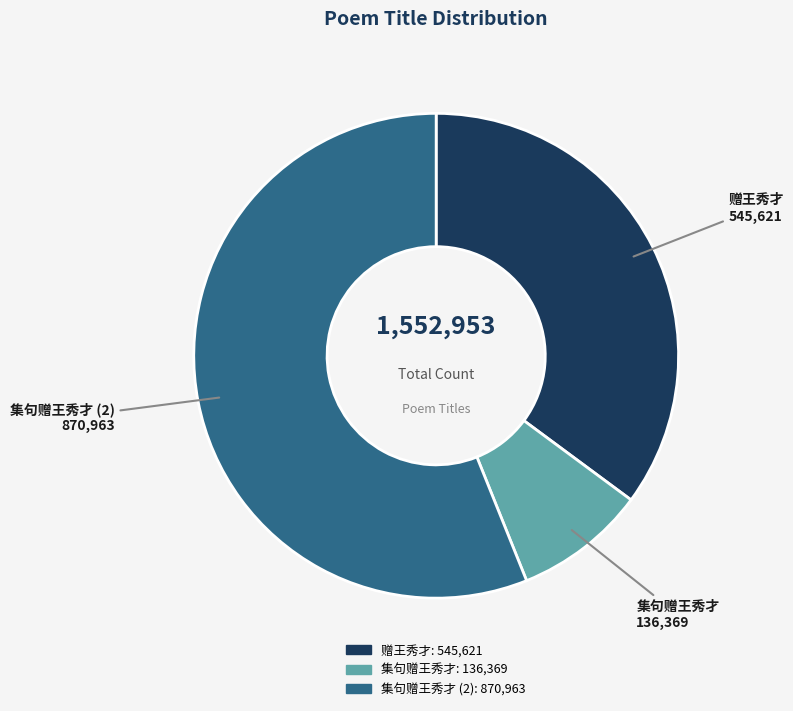

Does any single category account for the majority?

Yes